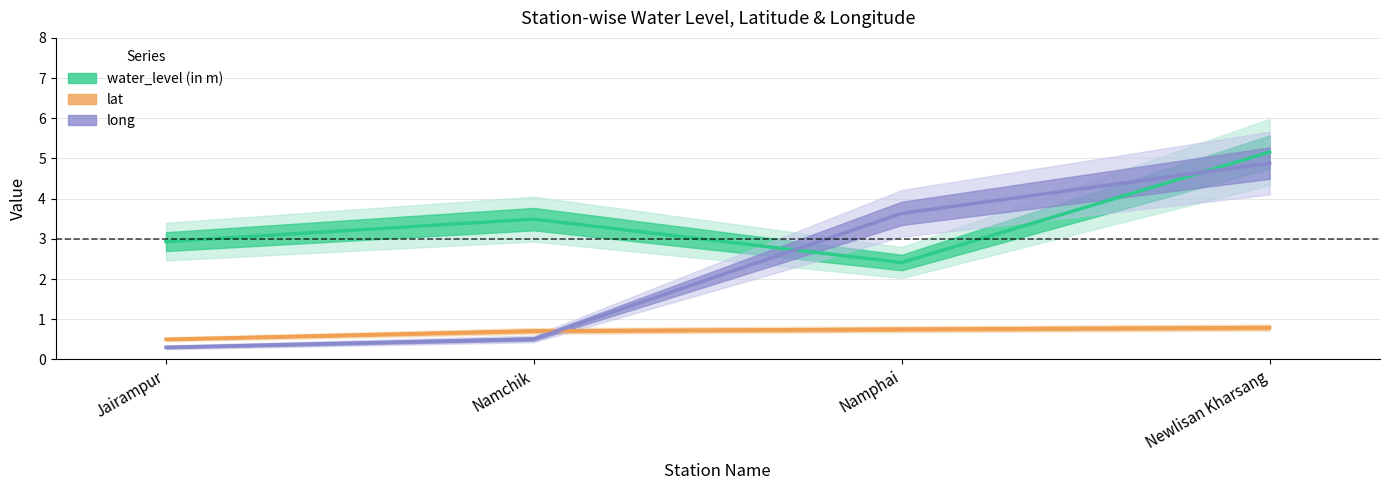

What are all the series names shown in the legend?

water_level (in m), lat, long